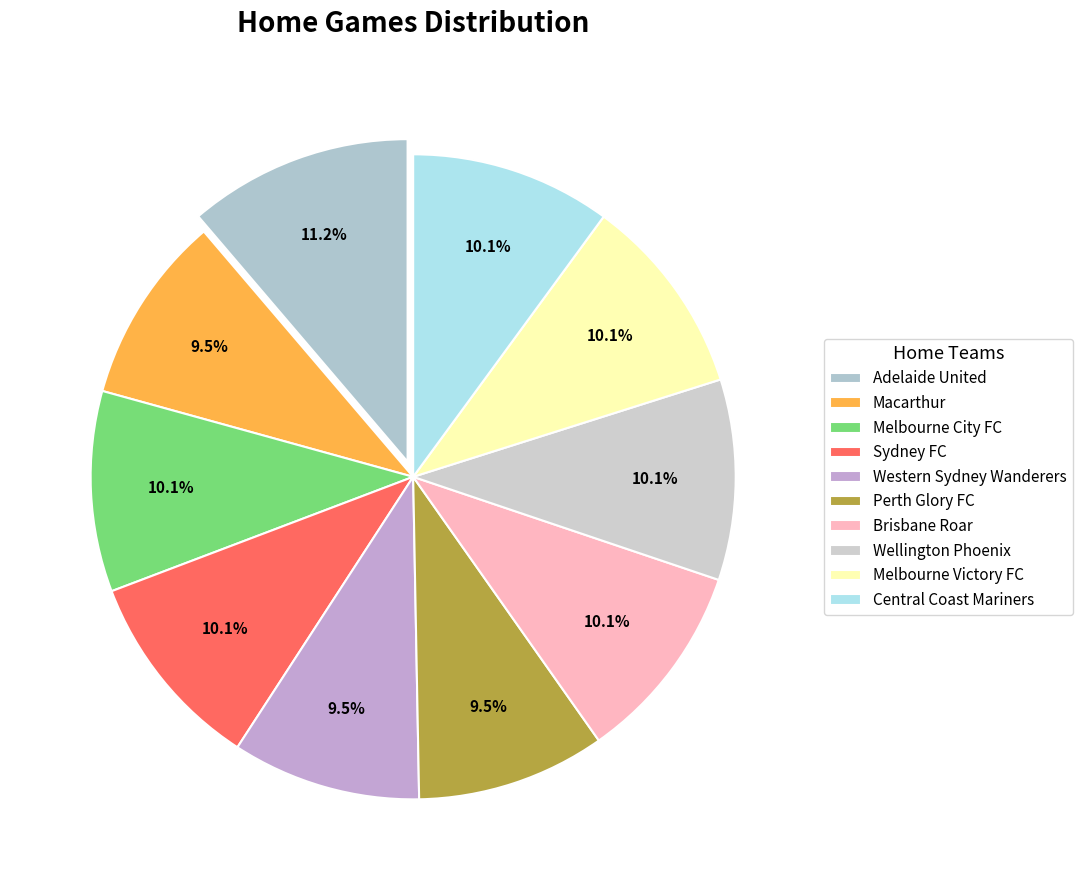

To the nearest percent, what percentage of the pie is Central Coast Mariners?

10%